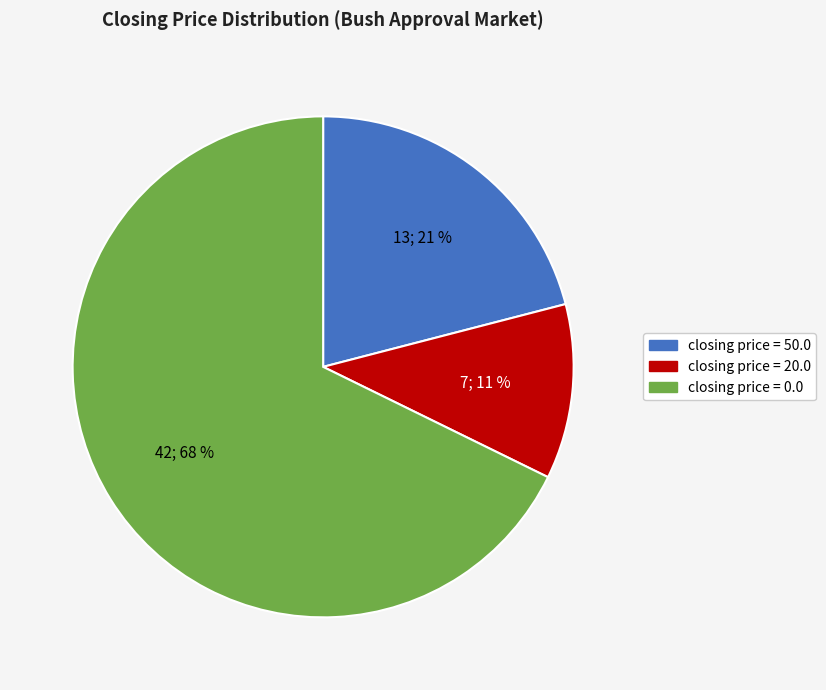

What is the smallest slice in the pie chart?

closing price = 20.0